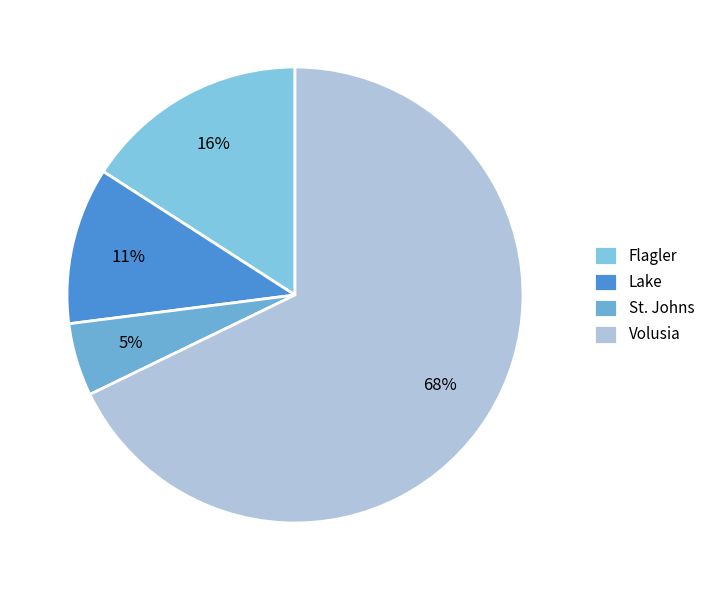

How much of the chart is everything except Flagler?

84.1%